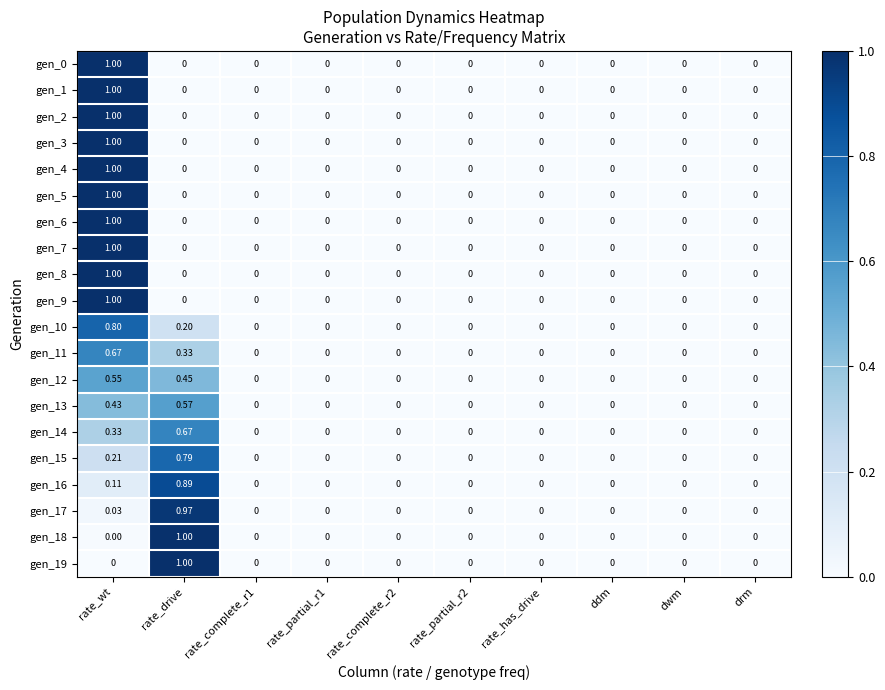

Which category has the highest value in the gen_9 series?

rate_wt